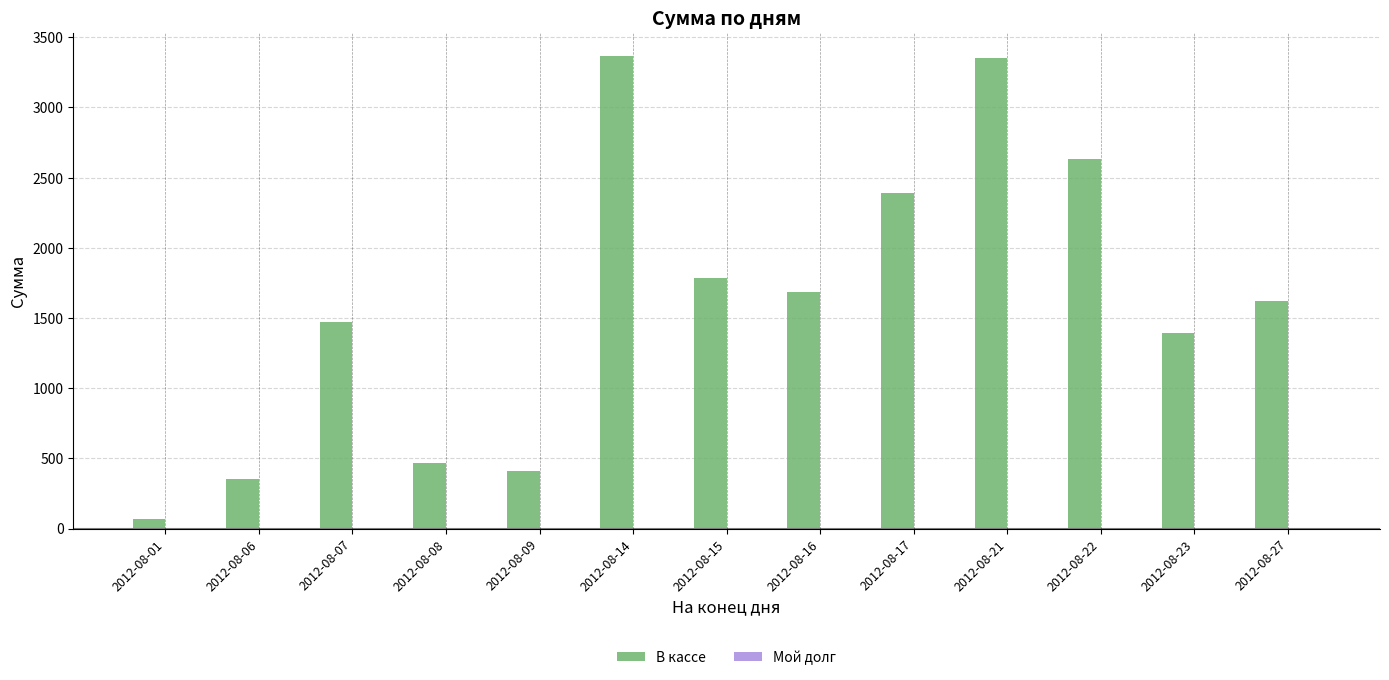

Are the bars grouped side by side (vs. stacked)?

Yes